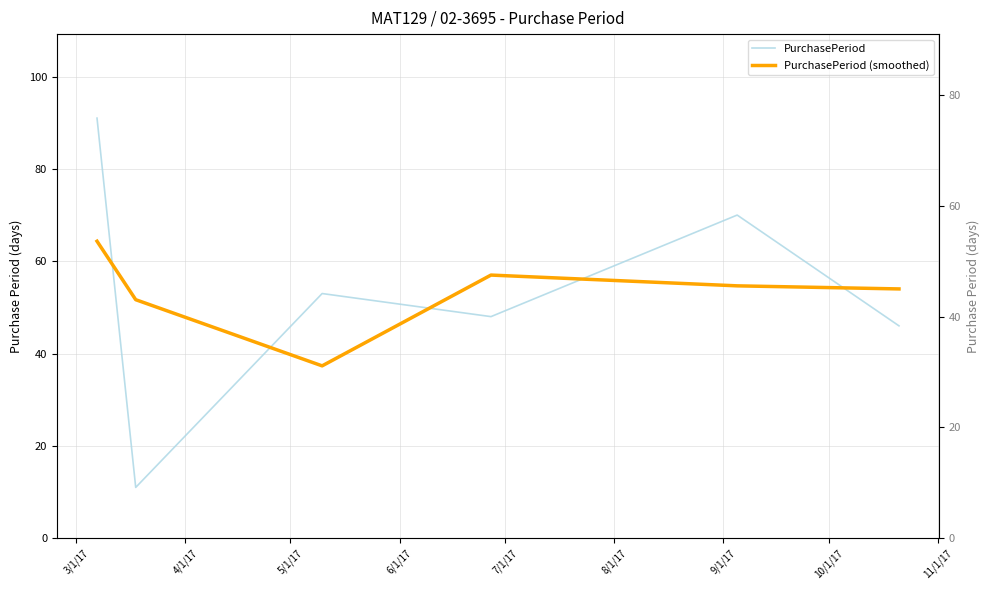

How many lines are shown in the chart?

2